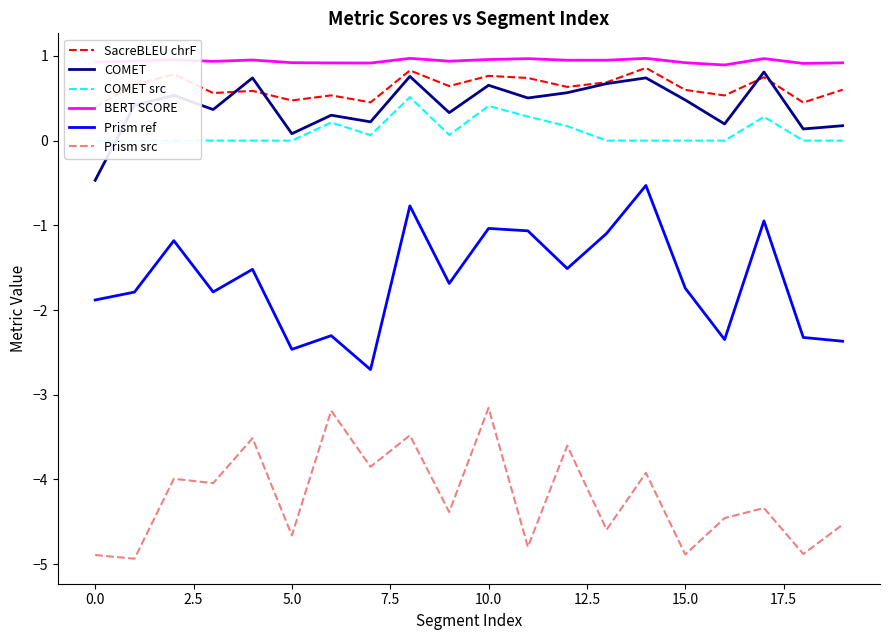

What is the total value across all series at 10?

-1.4